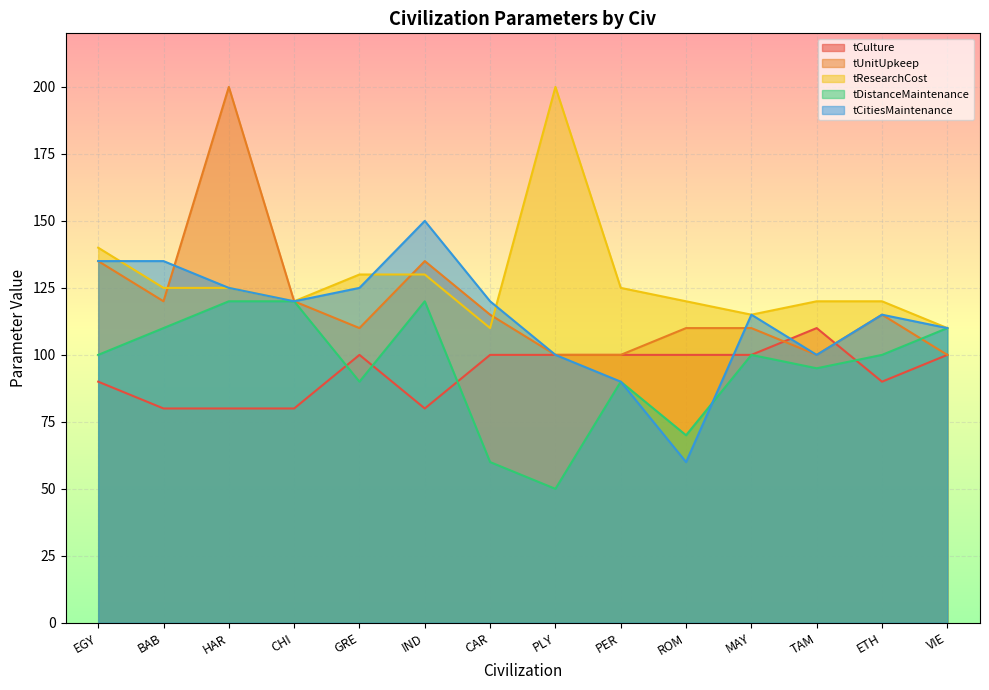

What is the minimum value for tUnitUpkeep?

100